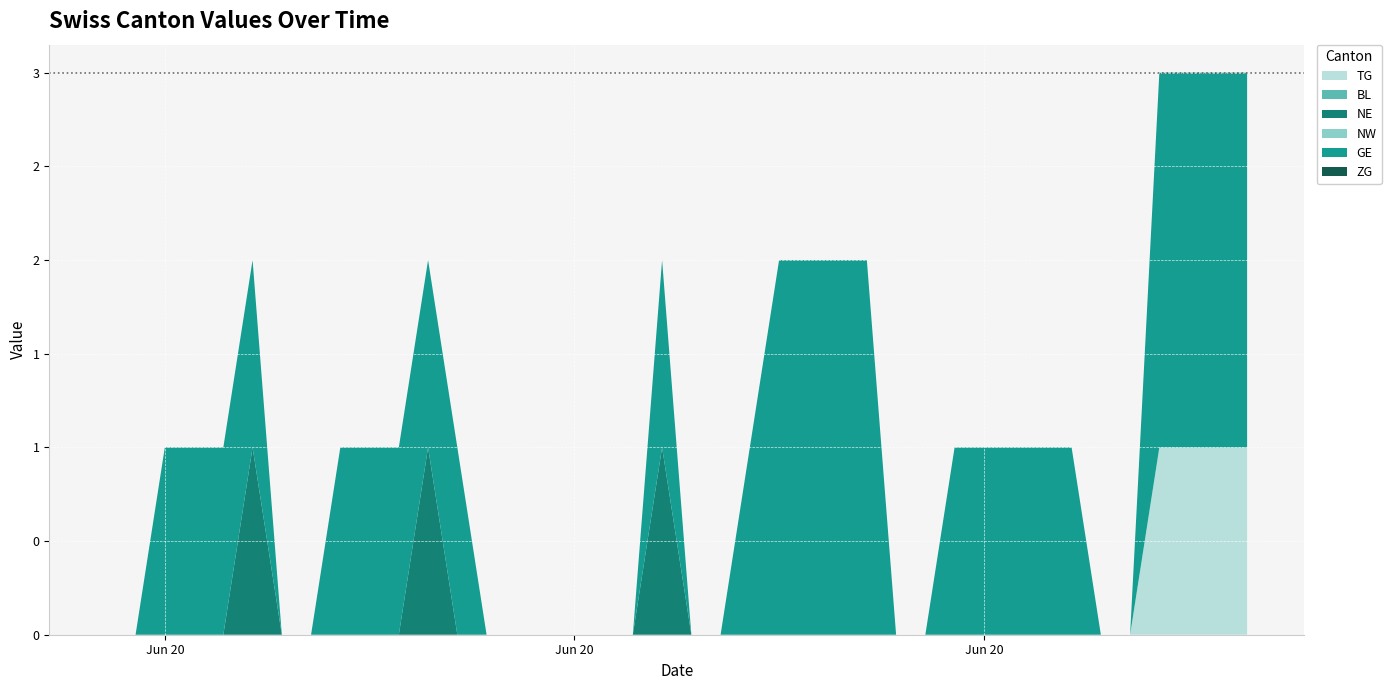

Reading left to right, extract all data points from this chart.

TG: 0	0	0	0	0	0	0	0	0	0	0	0	0	0	0	0	0	0	0	0	0	0	0	0	0	0	0	0	0	0	0	0	0	0	0	0	1	1	1	1
BL: 0	0	0	0	0	0	0	0	0	0	0	0	0	0	0	0	0	0	0	0	0	0	0	0	0	0	0	0	0	0	0	0	0	0	0	0	0	0	0	0
NE: 0	0	0	0	0	1	0	0	0	0	0	1	0	0	0	0	0	0	0	1	0	0	0	0	0	0	0	0	0	0	0	0	0	0	0	0	0	0	0	0
NW: 0	0	0	0	0	0	0	0	0	0	0	0	0	0	0	0	0	0	0	0	0	0	0	0	0	0	0	0	0	0	0	0	0	0	0	0	0	0	0	0
GE: 0	0	1	1	1	1	0	0	1	1	1	1	1	0	0	0	0	0	0	1	0	0	1	2	2	2	2	0	0	1	1	1	1	1	0	0	2	2	2	2
ZG: 0	0	0	0	0	0	0	0	0	0	0	0	0	0	0	0	0	0	0	0	0	0	0	0	0	0	0	0	0	0	0	0	0	0	0	0	0	0	0	0